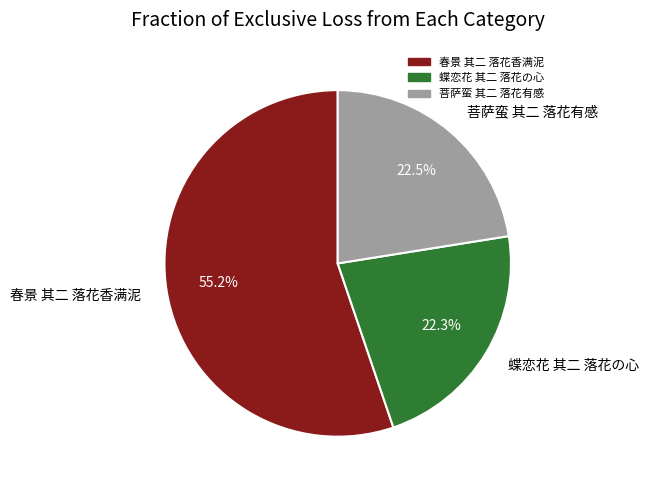

Does 蝶恋花 其二 落花の心 represent more than half of the total?

No